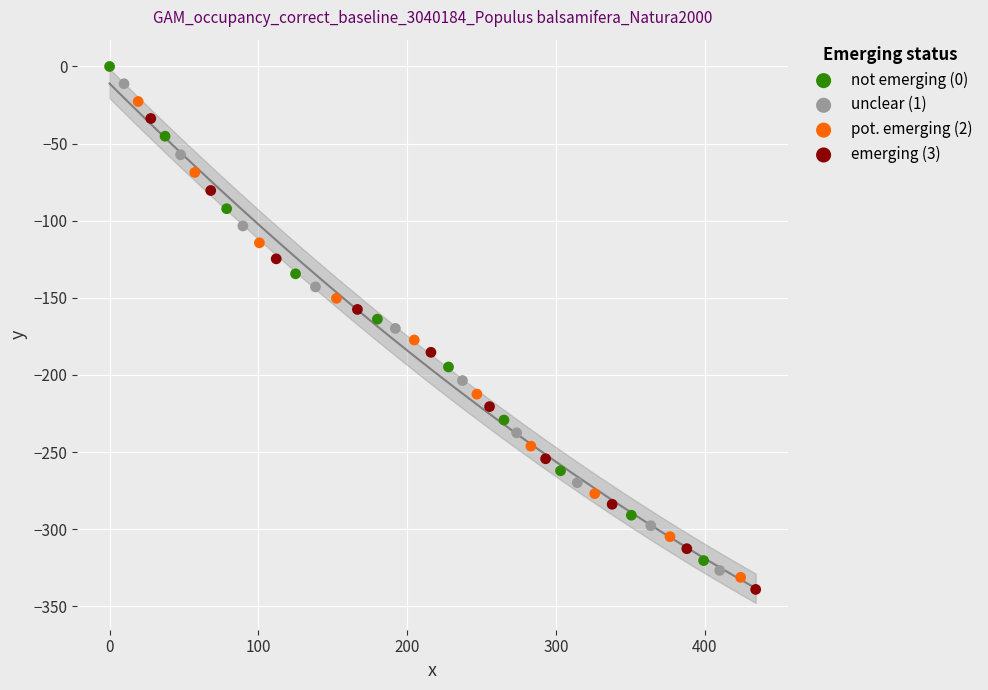

Which series contains the highest Y value?

not emerging (0)